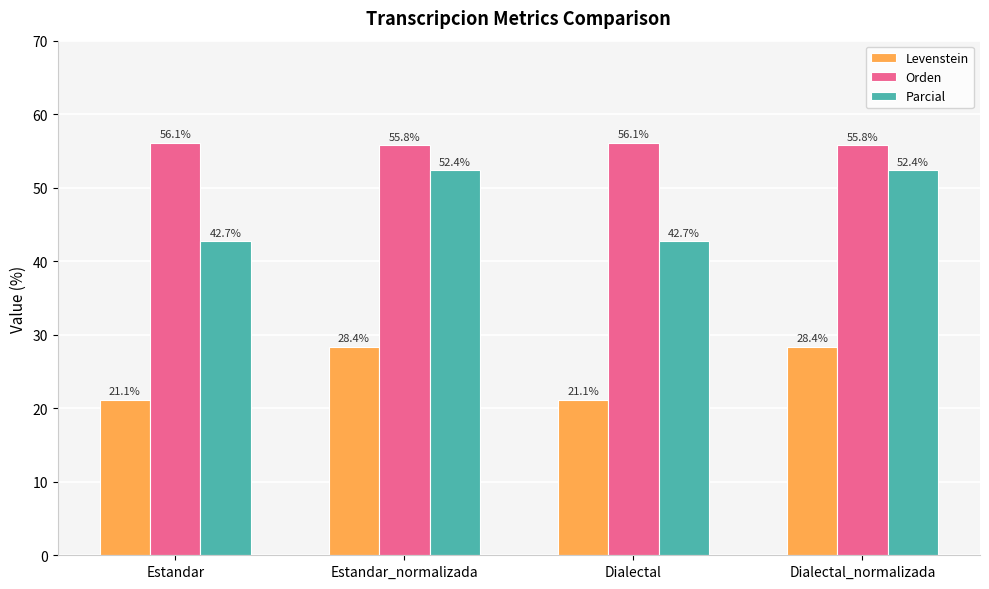

Is it true that Levenstein equals 46.5 at Estandar_normalizada?

False